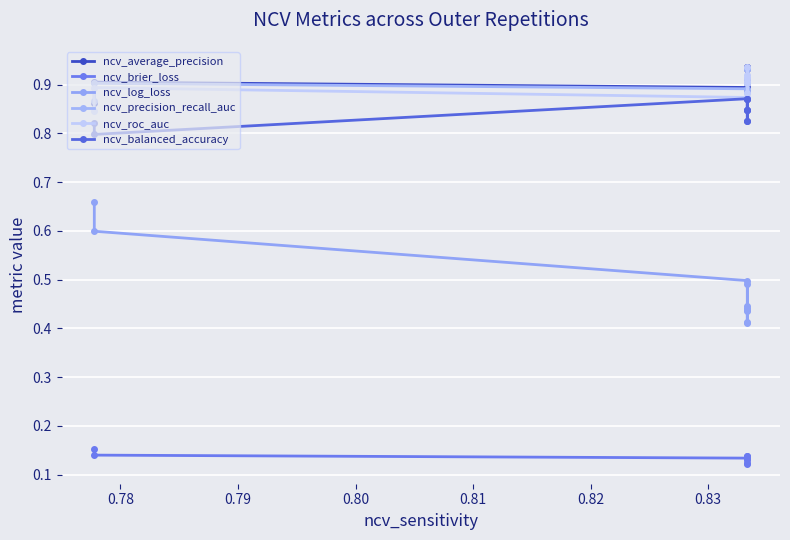

True or false: ncv_roc_auc and ncv_balanced_accuracy intersect in this chart.

False